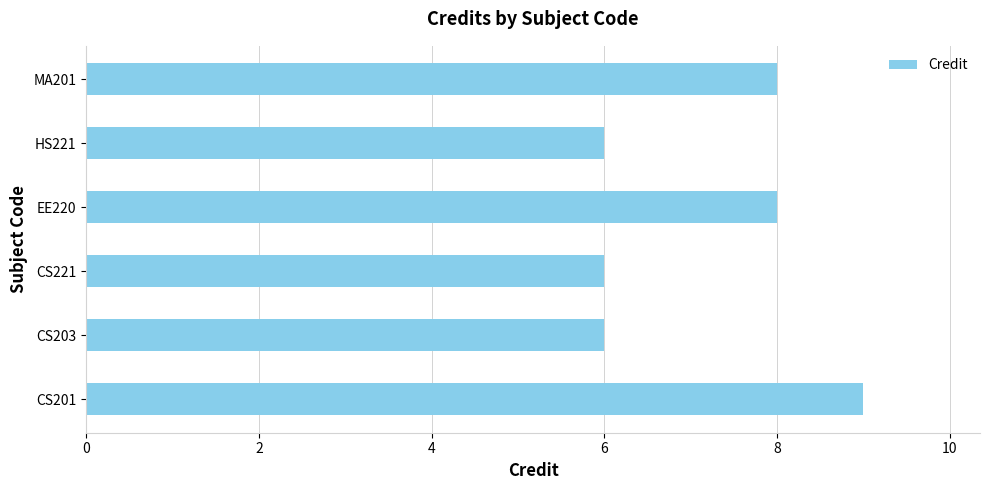

Is it true that the value at EE220 is 8?

True